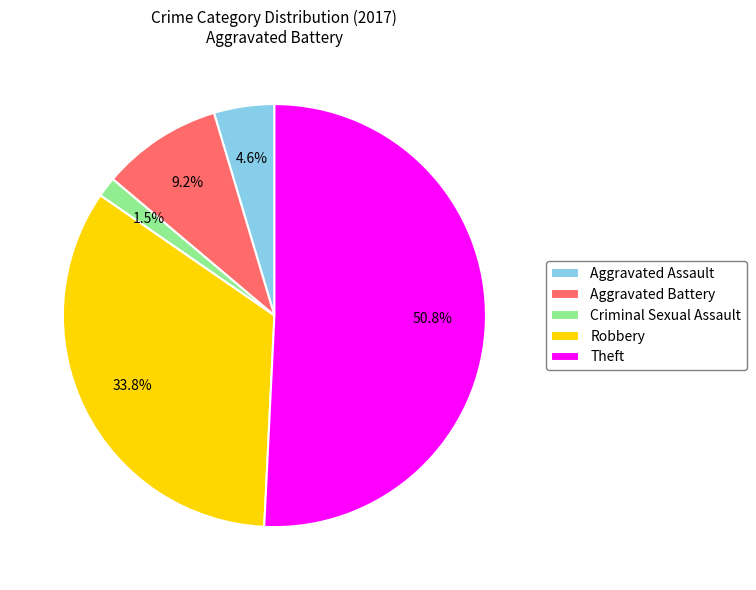

Which slice is the smallest?

Criminal Sexual Assault